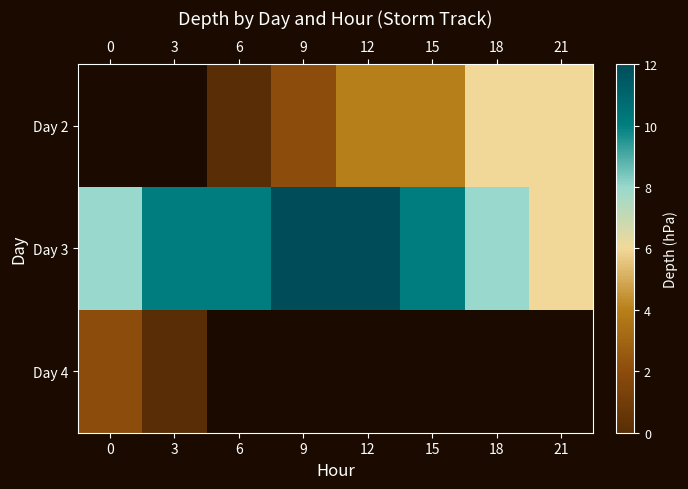

Which series has the largest total across all categories?

Day 3